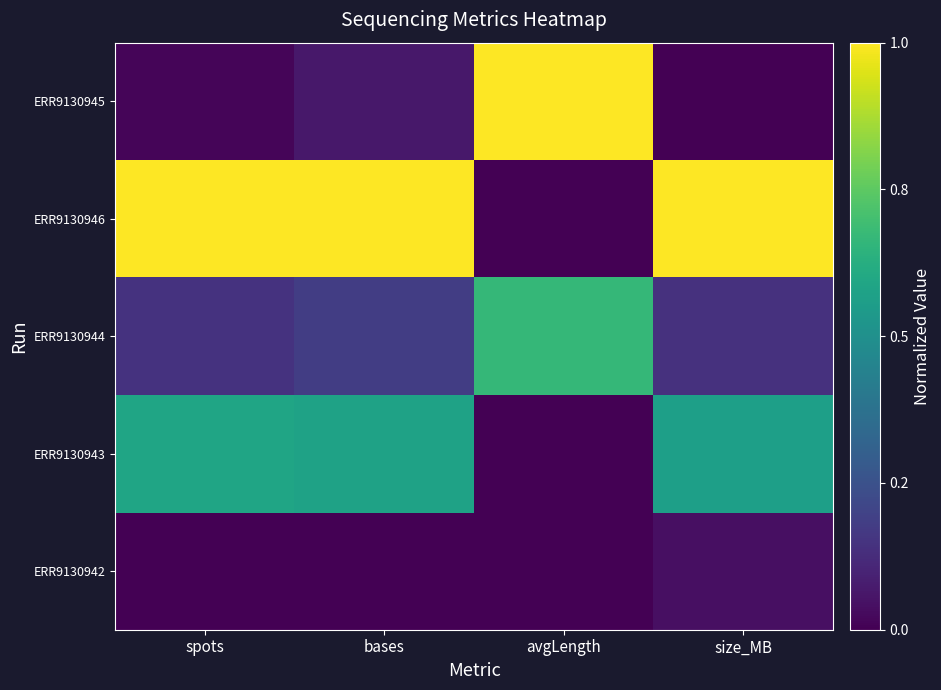

Reading right to left, transcribe all the data shown in this chart.

ERR9130942: size_MB=0.0	avgLength=0.0	bases=0.0	spots=0.0
ERR9130943: size_MB=0.6	avgLength=0.0	bases=0.6	spots=0.6
ERR9130944: size_MB=0.1	avgLength=0.7	bases=0.2	spots=0.1
ERR9130946: size_MB=1.0	avgLength=0.0	bases=1.0	spots=1.0
ERR9130945: size_MB=0.0	avgLength=1.0	bases=0.1	spots=0.0